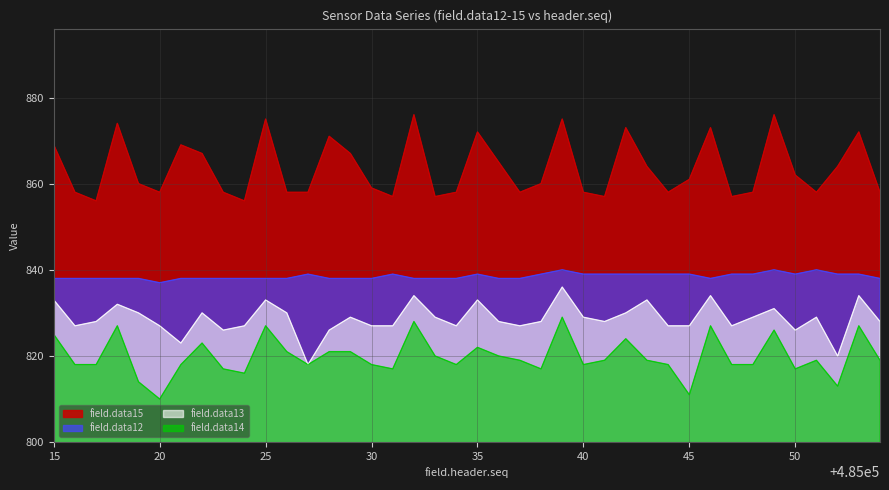

True or false: field.data12 and field.data14 intersect in this chart.

False